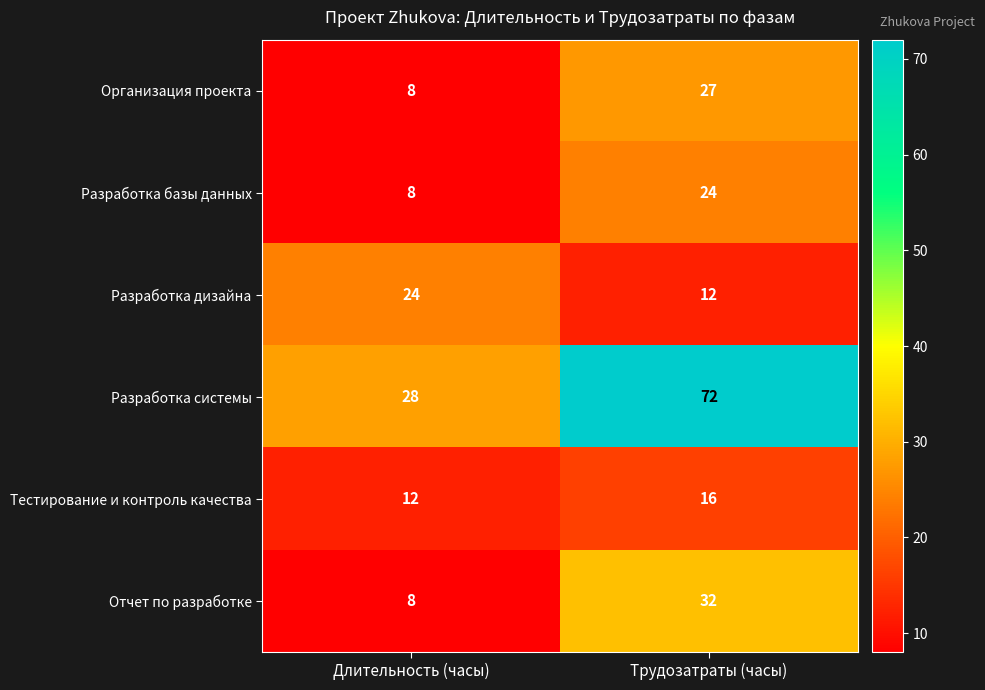

Reading right to left, extract all data points from this chart.

Организация проекта: Трудозатраты (часы)=27	Длительность (часы)=8
Разработка базы данных: Трудозатраты (часы)=24	Длительность (часы)=8
Разработка дизайна: Трудозатраты (часы)=12	Длительность (часы)=24
Разработка системы: Трудозатраты (часы)=72	Длительность (часы)=28
Тестирование и контроль качества: Трудозатраты (часы)=16	Длительность (часы)=12
Отчет по разработке: Трудозатраты (часы)=32	Длительность (часы)=8